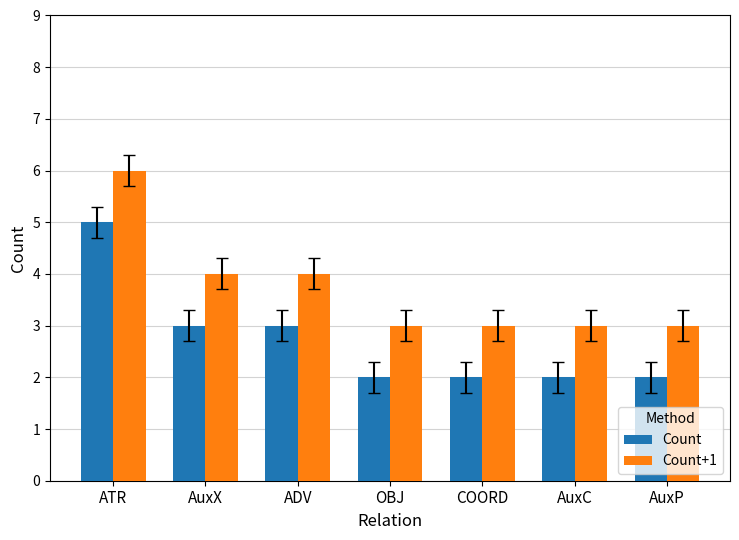

What value does the Count series have at AuxX?

3